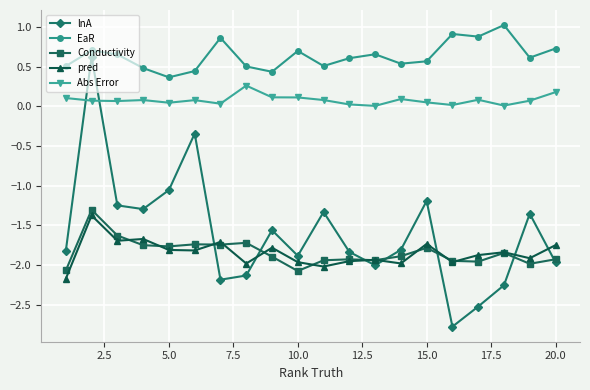

What is the minimum value shown in the chart?

-2.8